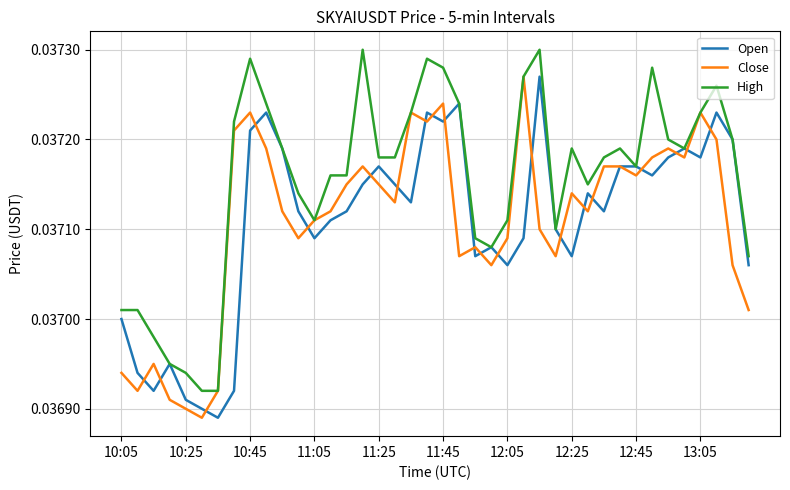

Which series has the largest total across all categories?

High